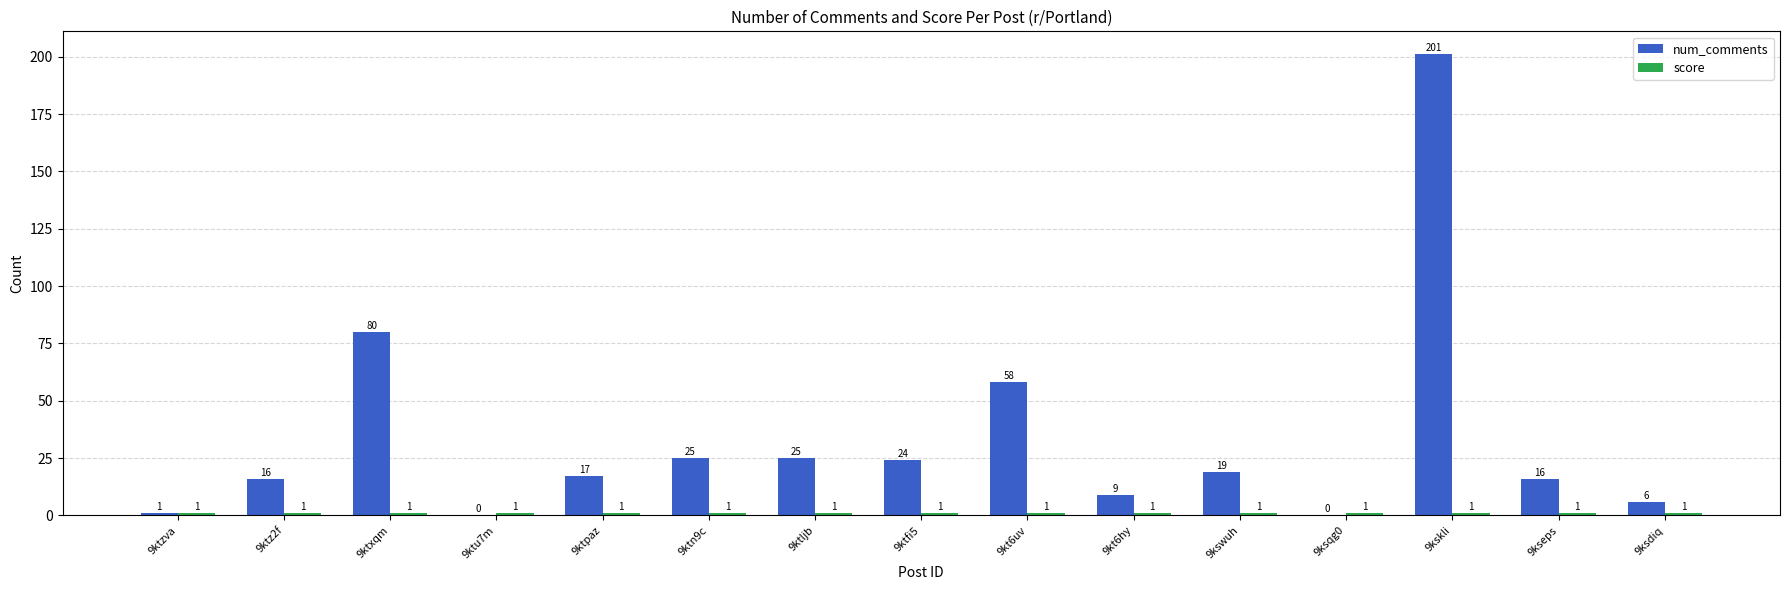

Which series changed the most between 9ktxqm and 9ktn9c?

num_comments